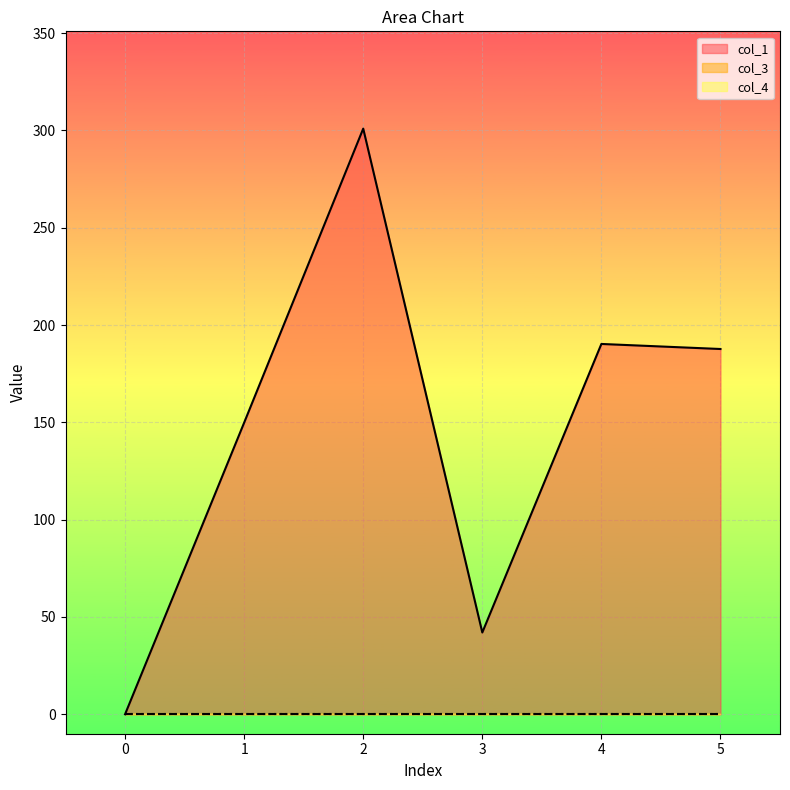

How many values in col_1 are above zero?

5